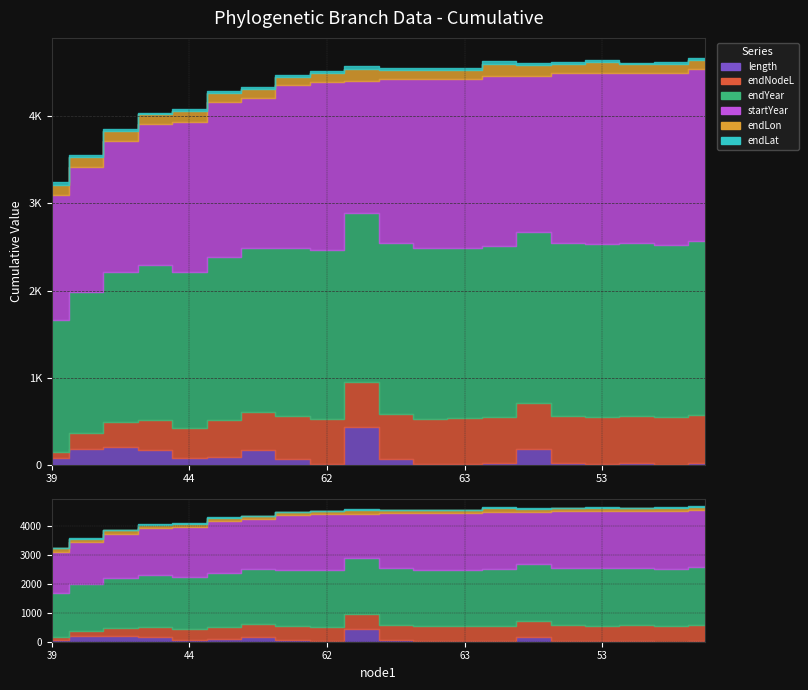

What are all the series names shown in the legend?

length, endNodeL, endYear, startYear, endLon, endLat